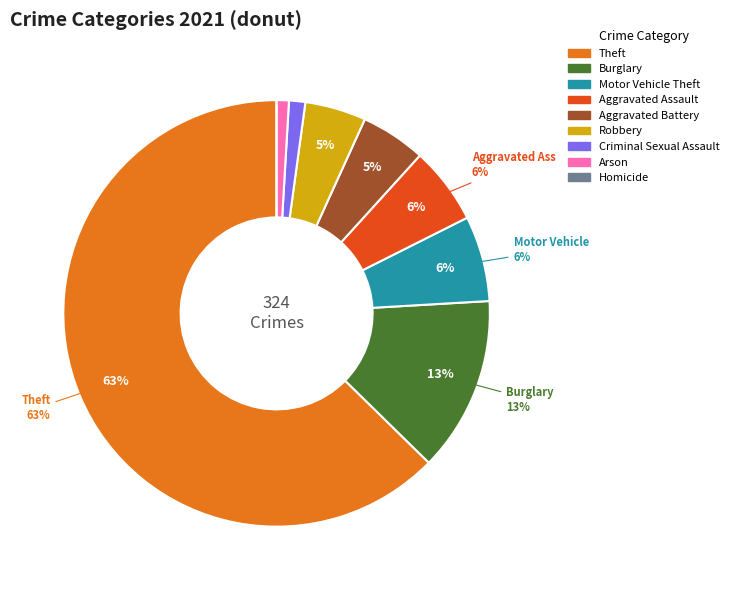

To the nearest percent, what is the average slice percentage?

11%